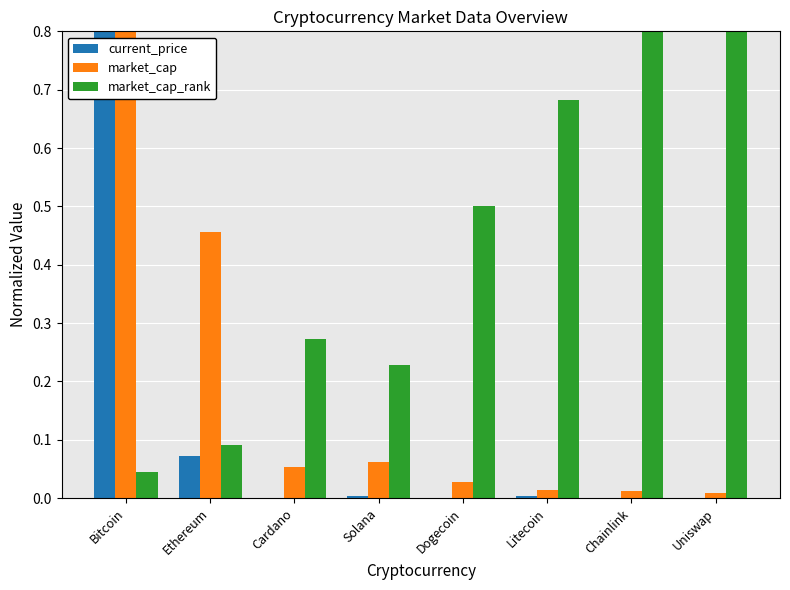

Which series has the largest total across all categories?

market_cap_rank